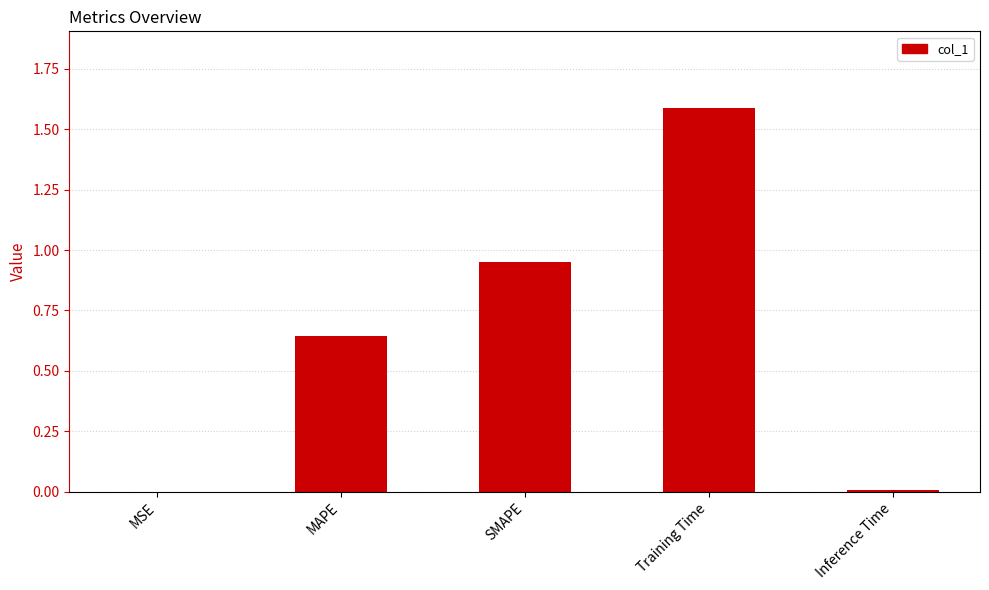

How many series are shown in this chart?

1